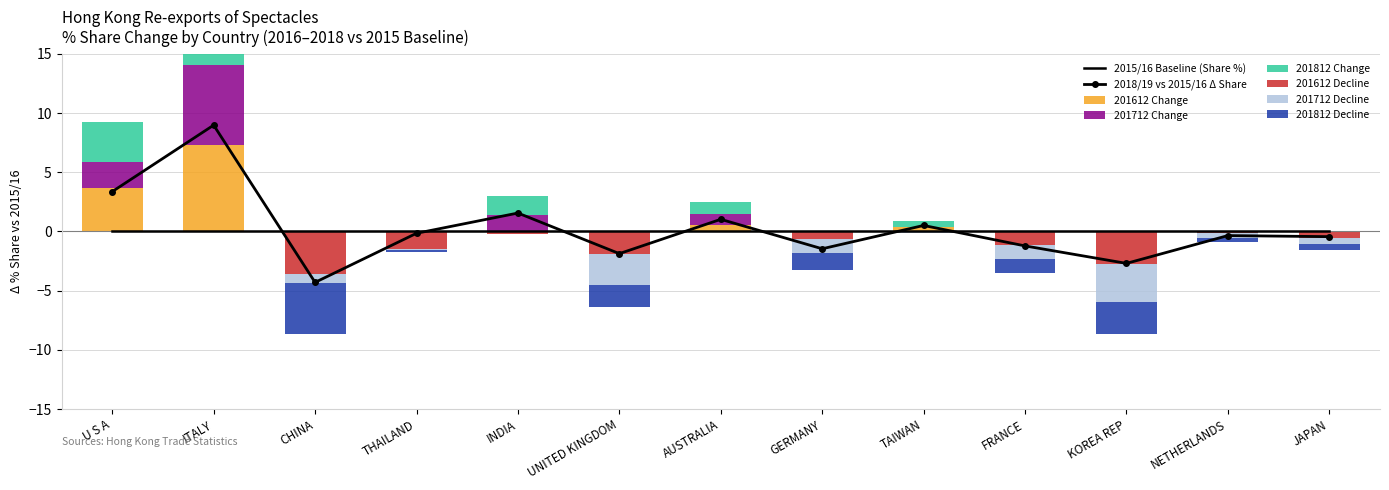

What is the maximum value shown in the chart?

21.7